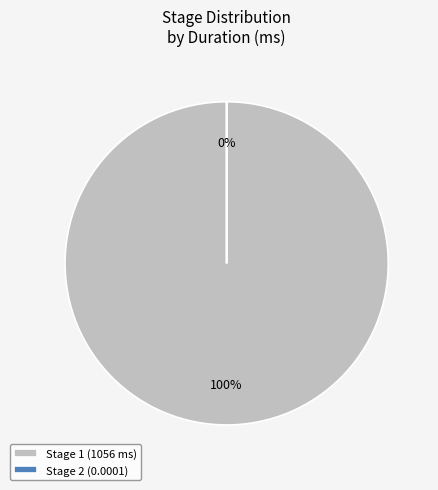

Which slice is the smallest?

Stage 2